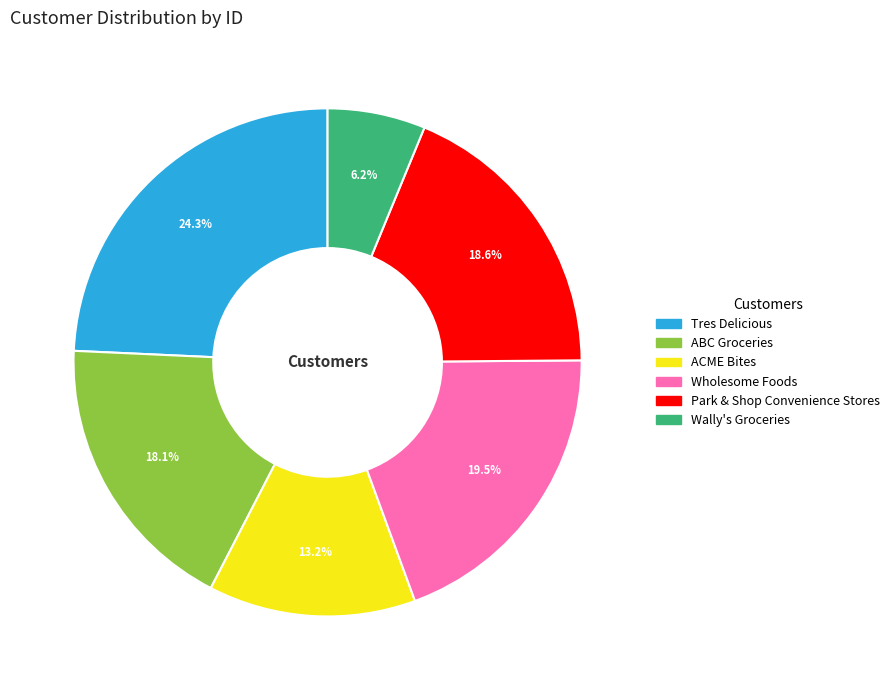

Does any single category account for the majority?

No